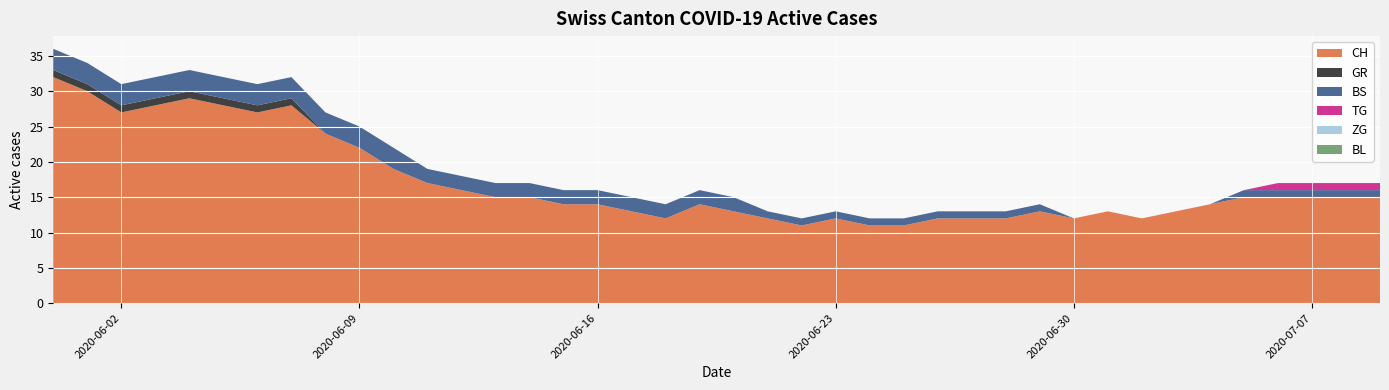

Reading left to right, list all the values displayed in this chart.

CH: 0=32	1=30	2=27	3=28	4=29	5=28	6=27	7=28	8=24	9=22	10=19	11=17	12=16	13=15	14=15	15=14	16=14	17=13	18=12	19=14	20=13	21=12	22=11	23=12	24=11	25=11	26=12	27=12	28=12	29=13	30=12	31=13	32=12	33=13	34=14	35=15	36=15	37=15	38=15	39=15
GR: 0=1	1=1	2=1	3=1	4=1	5=1	6=1	7=1	8=0	9=0	10=0	11=0	12=0	13=0	14=0	15=0	16=0	17=0	18=0	19=0	20=0	21=0	22=0	23=0	24=0	25=0	26=0	27=0	28=0	29=0	30=0	31=0	32=0	33=0	34=0	35=0	36=0	37=0	38=0	39=0
BS: 0=3	1=3	2=3	3=3	4=3	5=3	6=3	7=3	8=3	9=3	10=3	11=2	12=2	13=2	14=2	15=2	16=2	17=2	18=2	19=2	20=2	21=1	22=1	23=1	24=1	25=1	26=1	27=1	28=1	29=1	30=0	31=0	32=0	33=0	34=0	35=1	36=1	37=1	38=1	39=1
TG: 0=0	1=0	2=0	3=0	4=0	5=0	6=0	7=0	8=0	9=0	10=0	11=0	12=0	13=0	14=0	15=0	16=0	17=0	18=0	19=0	20=0	21=0	22=0	23=0	24=0	25=0	26=0	27=0	28=0	29=0	30=0	31=0	32=0	33=0	34=0	35=0	36=1	37=1	38=1	39=1
ZG: 0=0	1=0	2=0	3=0	4=0	5=0	6=0	7=0	8=0	9=0	10=0	11=0	12=0	13=0	14=0	15=0	16=0	17=0	18=0	19=0	20=0	21=0	22=0	23=0	24=0	25=0	26=0	27=0	28=0	29=0	30=0	31=0	32=0	33=0	34=0	35=0	36=0	37=0	38=0	39=0
BL: 0=0	1=0	2=0	3=0	4=0	5=0	6=0	7=0	8=0	9=0	10=0	11=0	12=0	13=0	14=0	15=0	16=0	17=0	18=0	19=0	20=0	21=0	22=0	23=0	24=0	25=0	26=0	27=0	28=0	29=0	30=0	31=0	32=0	33=0	34=0	35=0	36=0	37=0	38=0	39=0